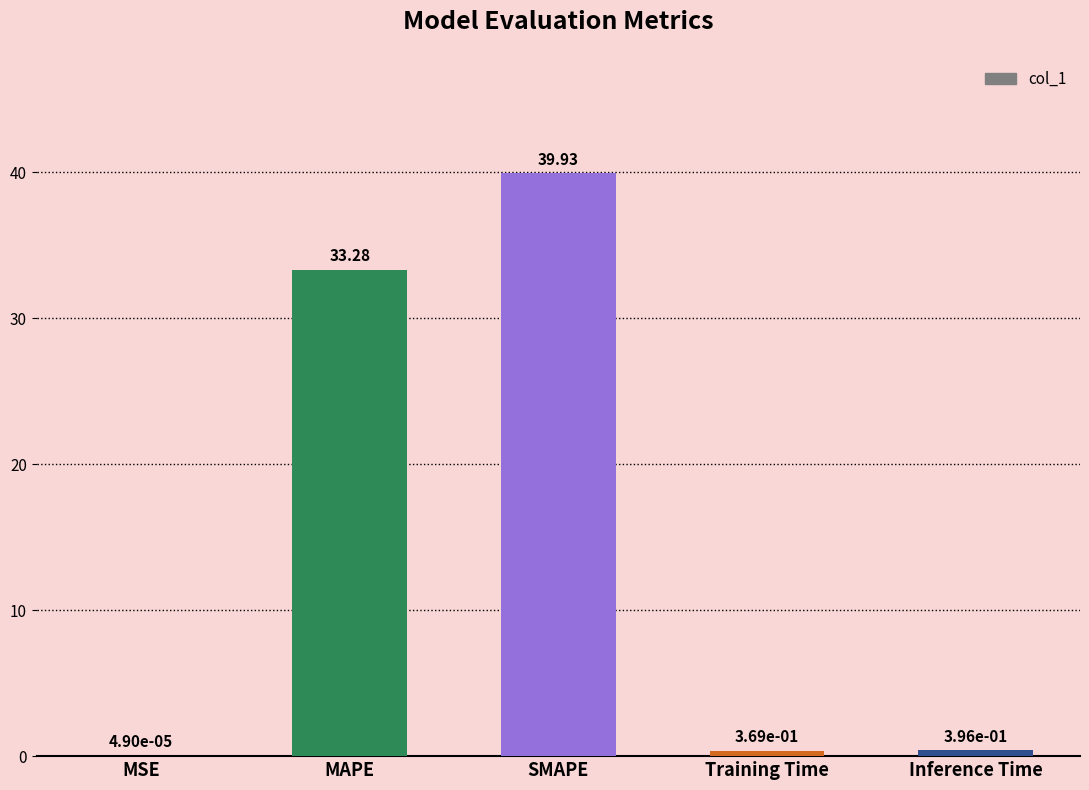

At which category does the chart reach its peak across all series?

SMAPE